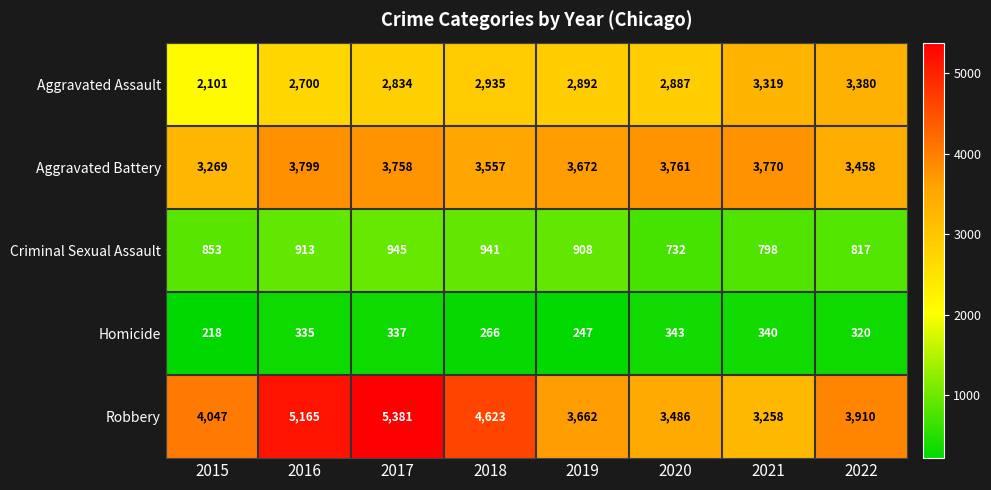

The value of Aggravated Battery at 2019 is 1413. True or false?

False